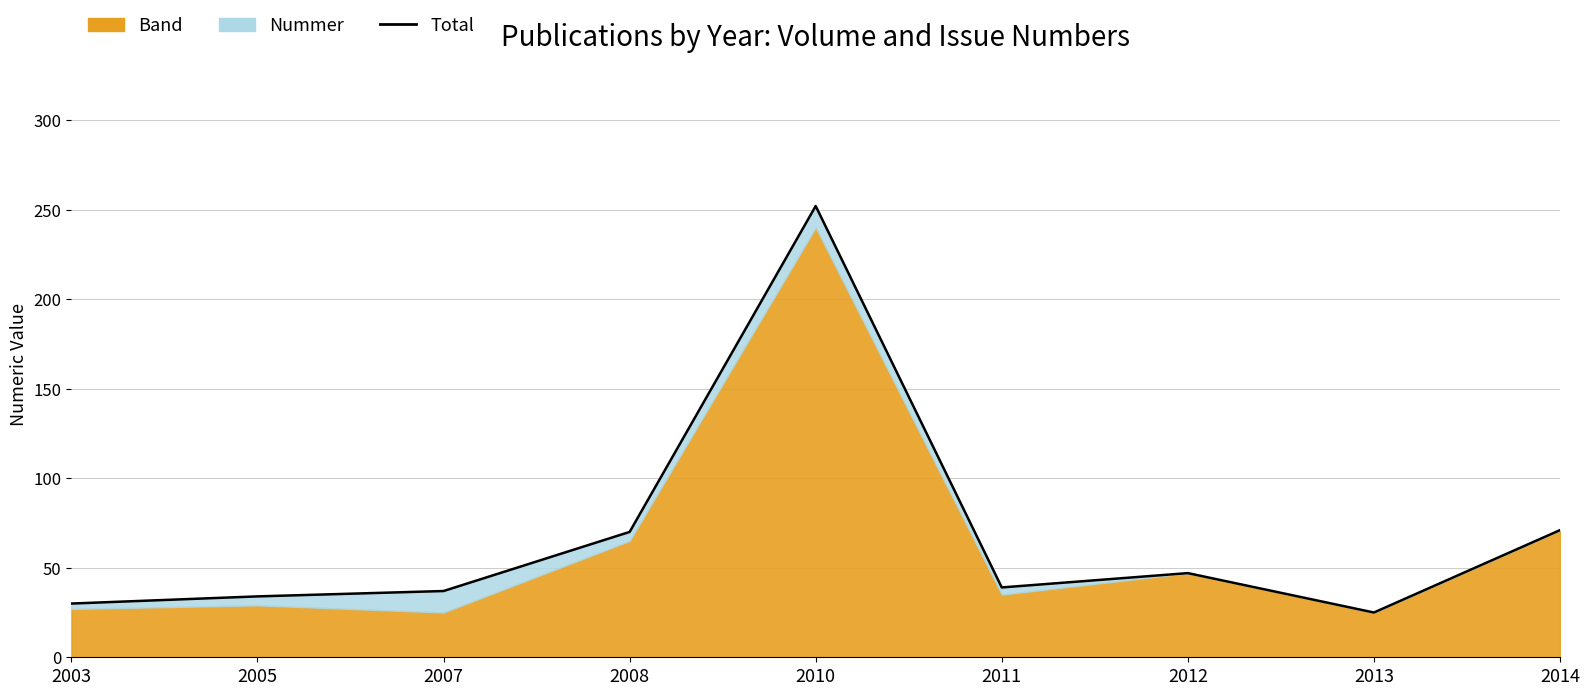

At which category does the data reach its first local valley?

2011